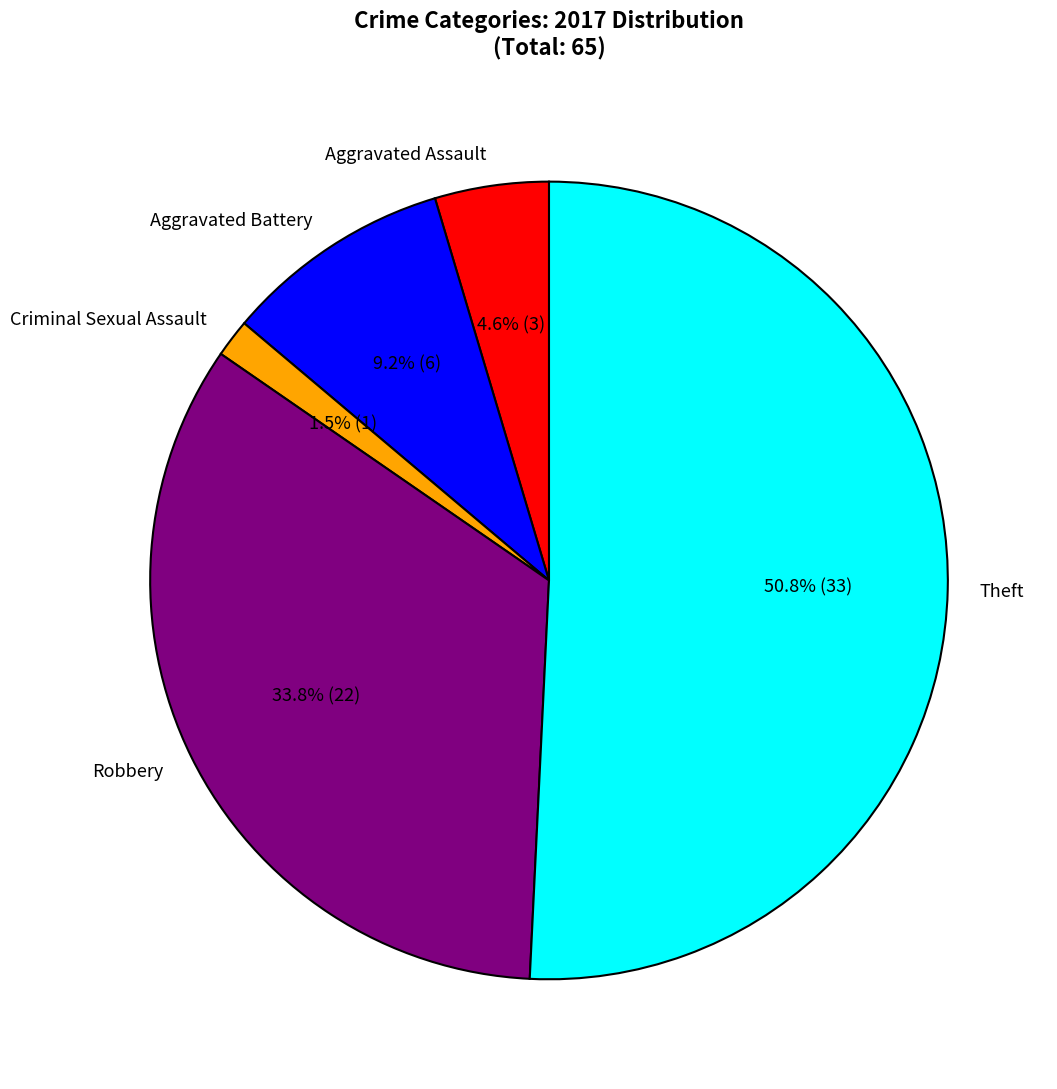

True or false: Aggravated Assault accounts for 5% of the total.

True